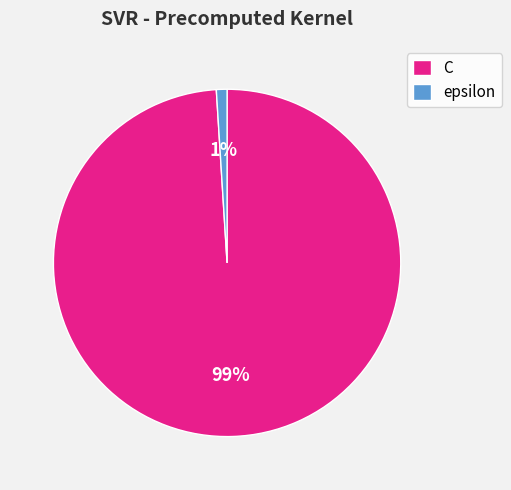

Which has a higher value, epsilon or C?

C